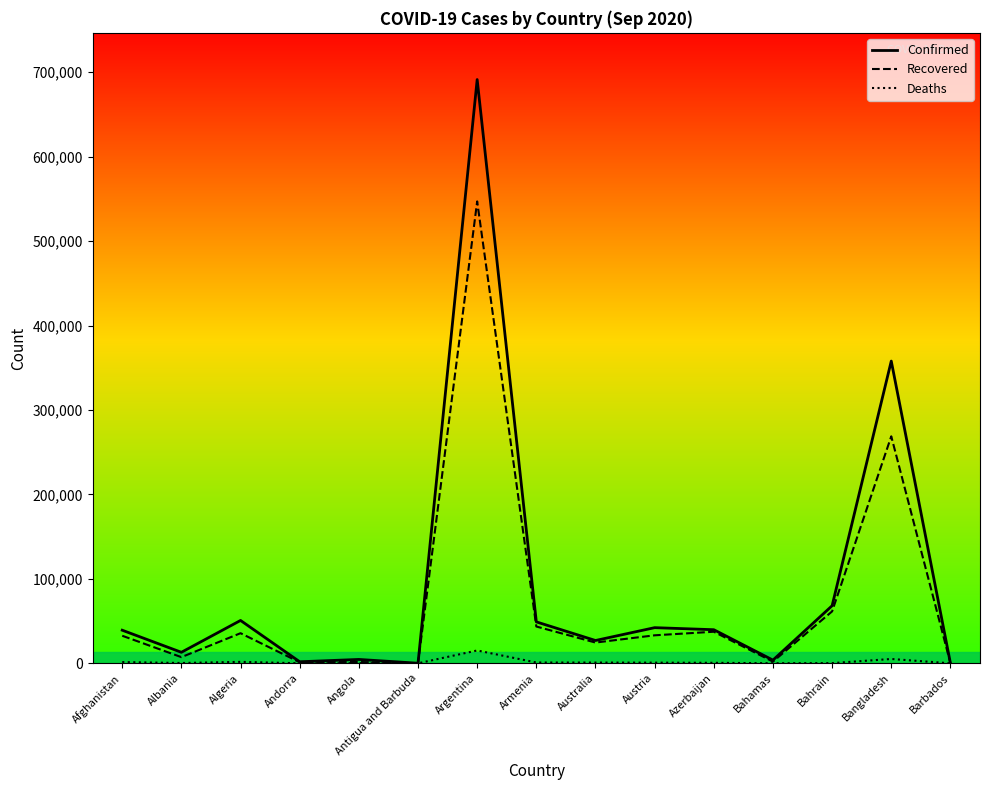

List the series in order of their overall mean, highest first.

Confirmed, Recovered, Deaths